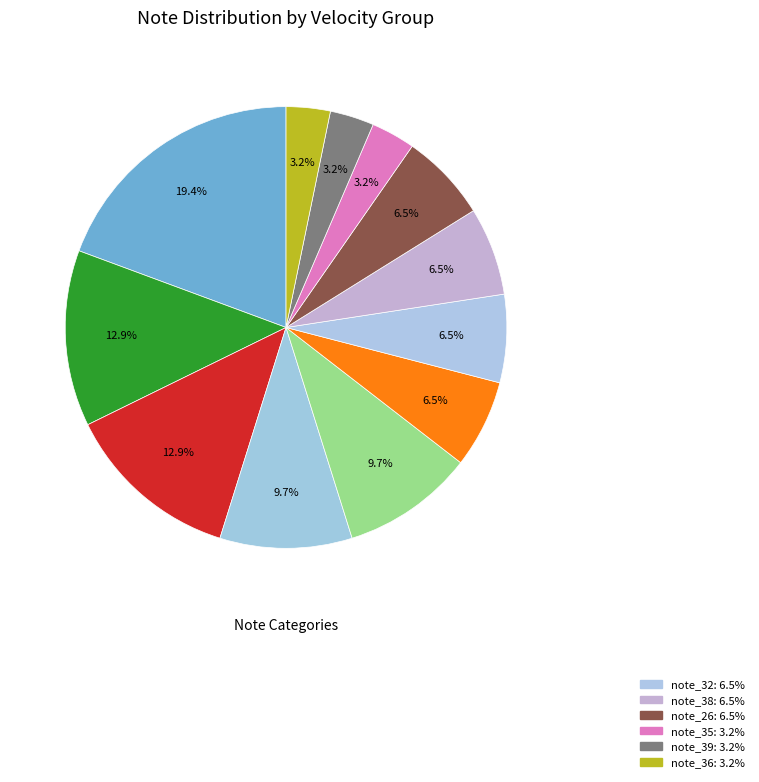

Count the number of slices in the pie.

12